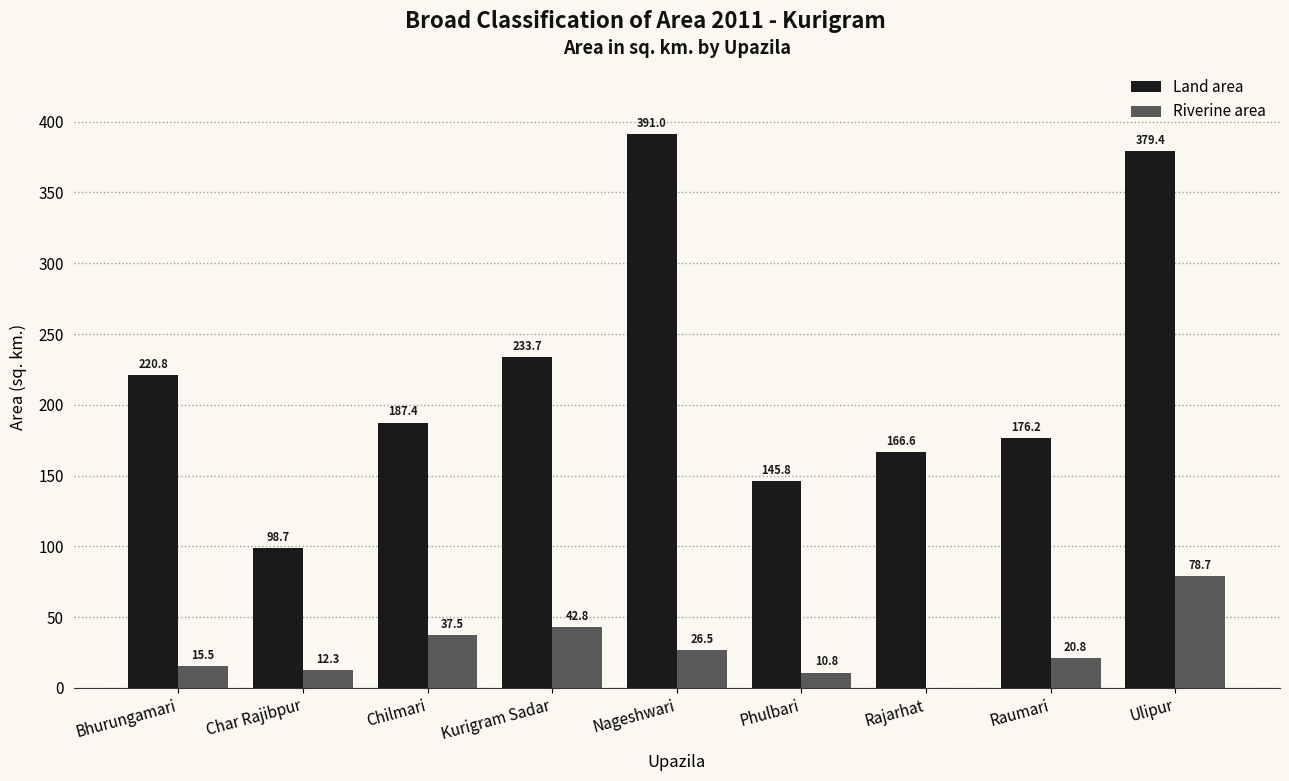

Is it true that Riverine area equals 37.4 at Rajarhat?

False